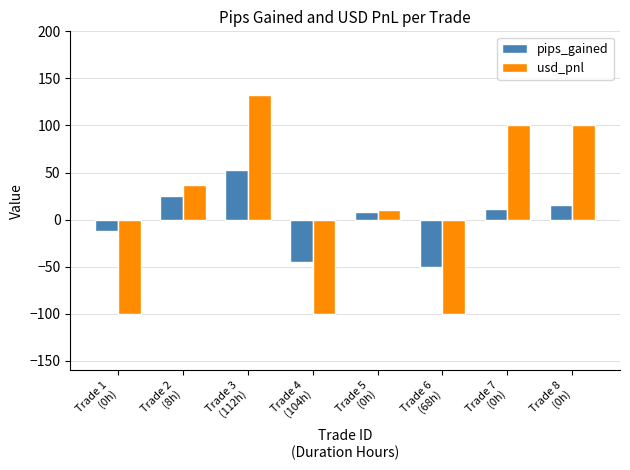

Reading left to right, extract all data points from this chart.

pips_gained: -11.7	25.0	53.2	-44.5	8.3	-50.1	11.8	15.8
usd_pnl: -100.0	36.5	132.0	-100.0	9.7	-100.0	100.0	100.0